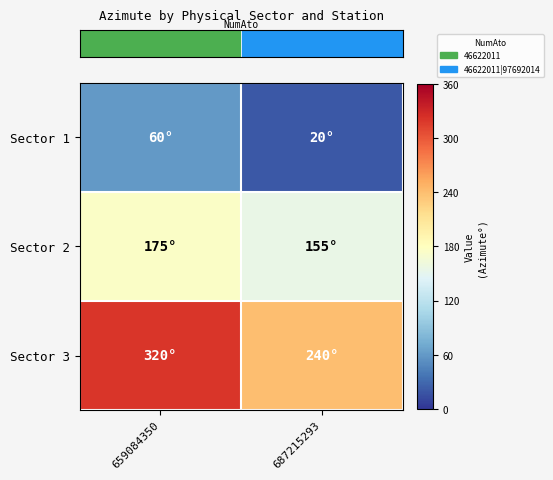

Reading right to left, transcribe all the data shown in this chart.

row_0: 20	60
row_1: 155	175
row_2: 240	320